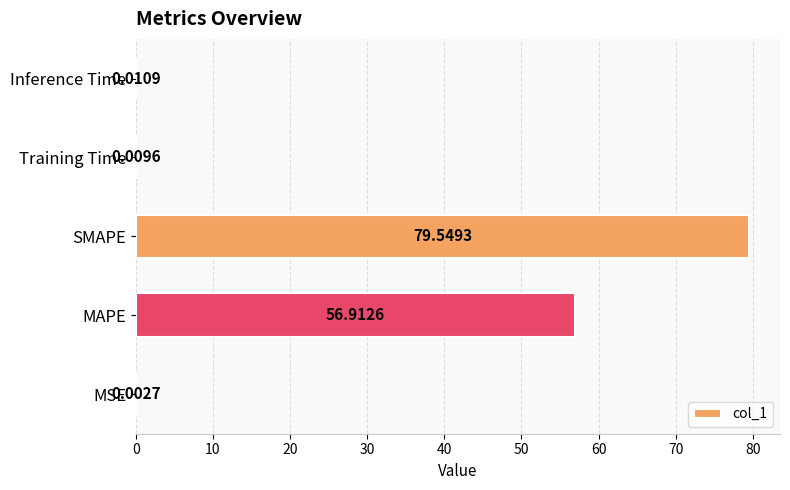

Between MAPE and SMAPE, which is larger?

SMAPE